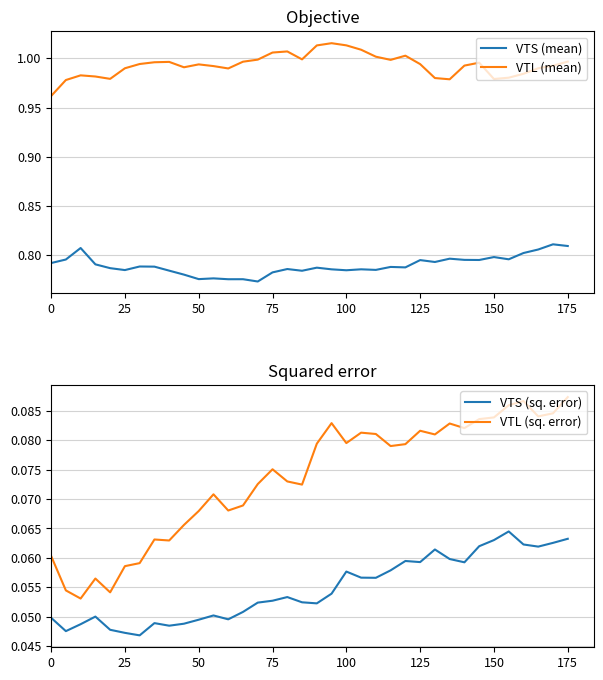

What are all the series names shown in the legend?

VTS (mean), VTL (mean), VTS (sq. error), VTL (sq. error)